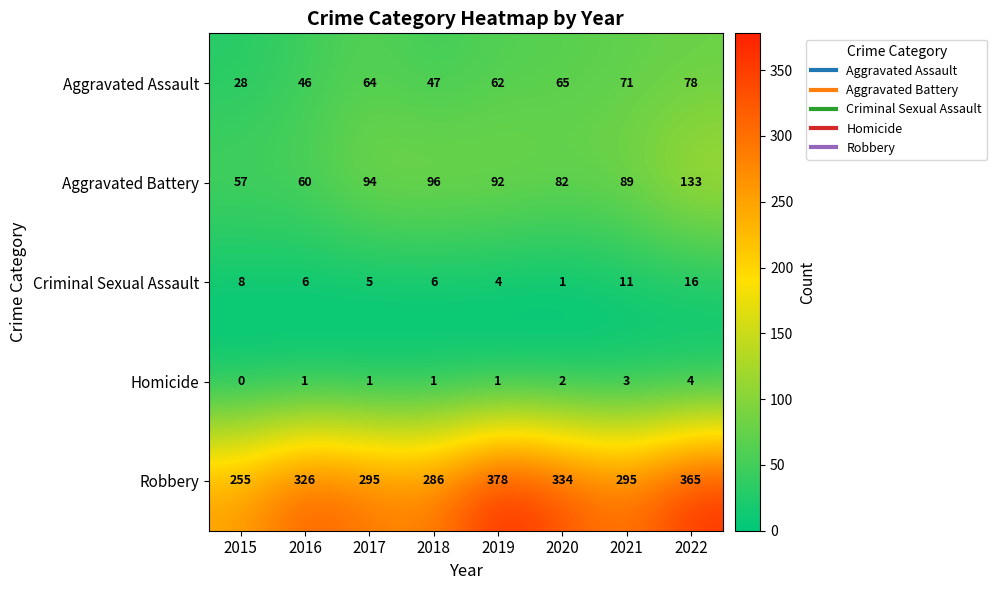

Rank the series by their maximum value, from lowest to highest.

Homicide, Criminal Sexual Assault, Aggravated Assault, Aggravated Battery, Robbery